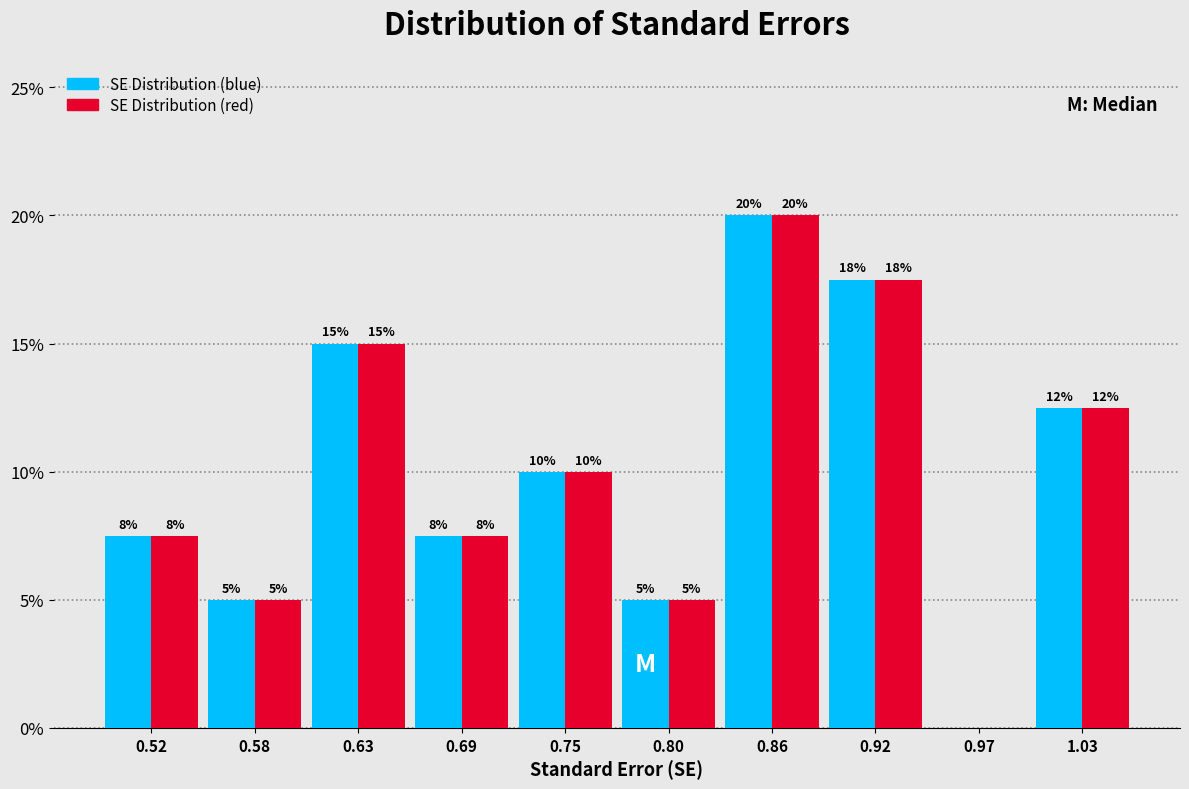

In the SE Distribution (blue) series, which range on the x-axis has the tallest bar?

0.83 to 0.89